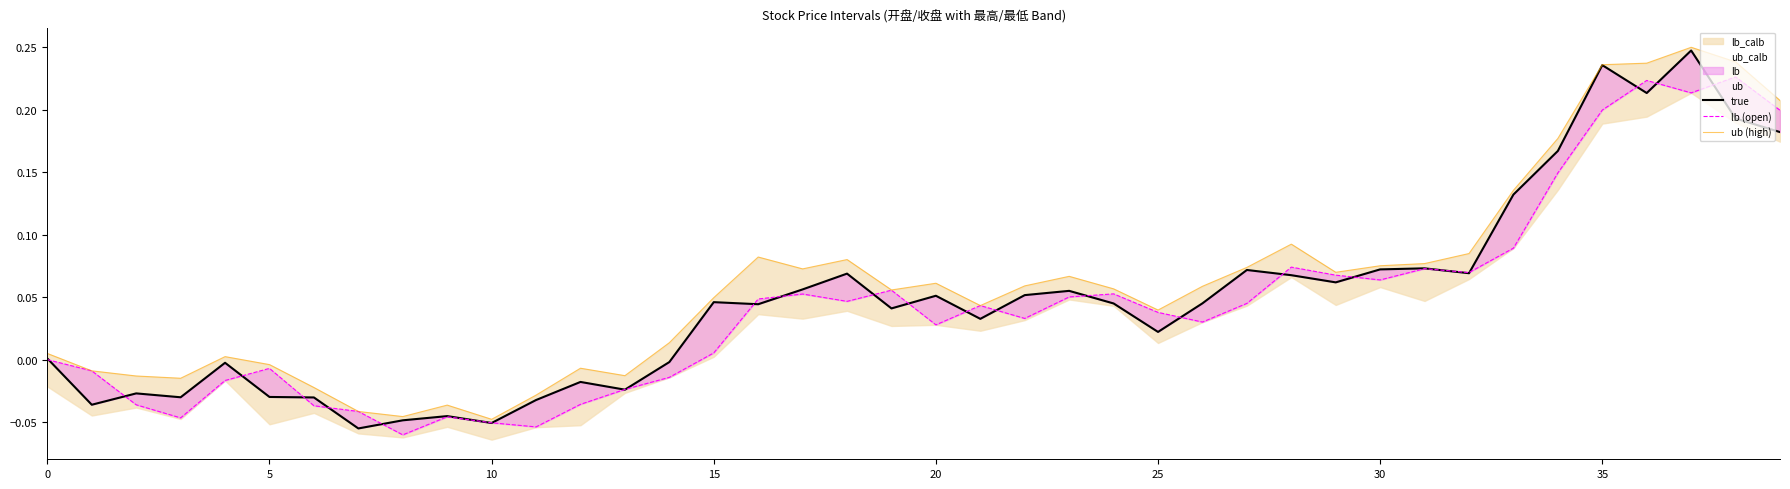

How many interior local valleys does the ub (high) series have?

9